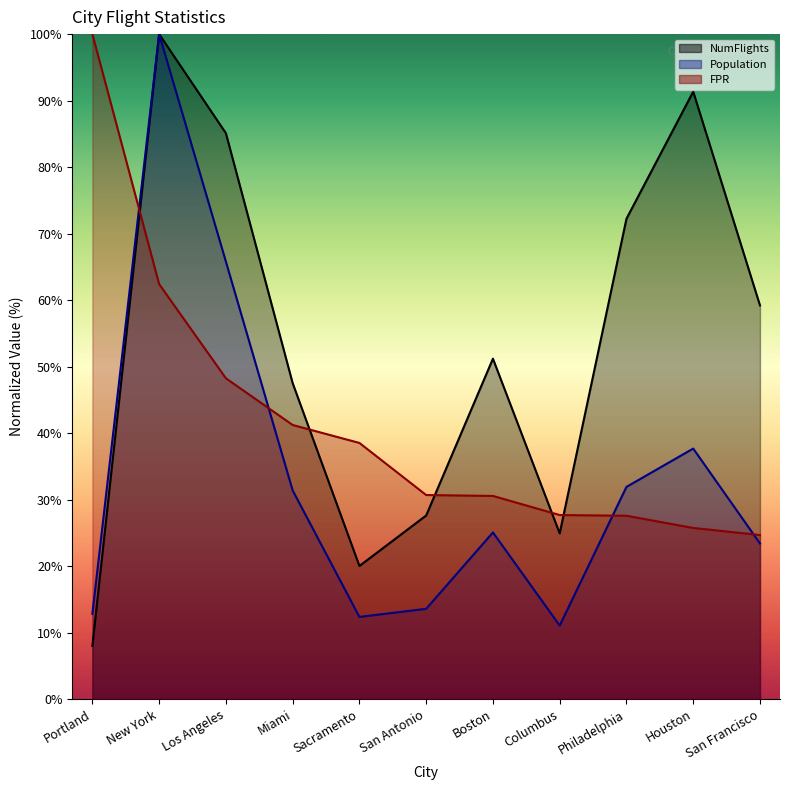

True or false: FPR has more than 0 interior local peaks.

False